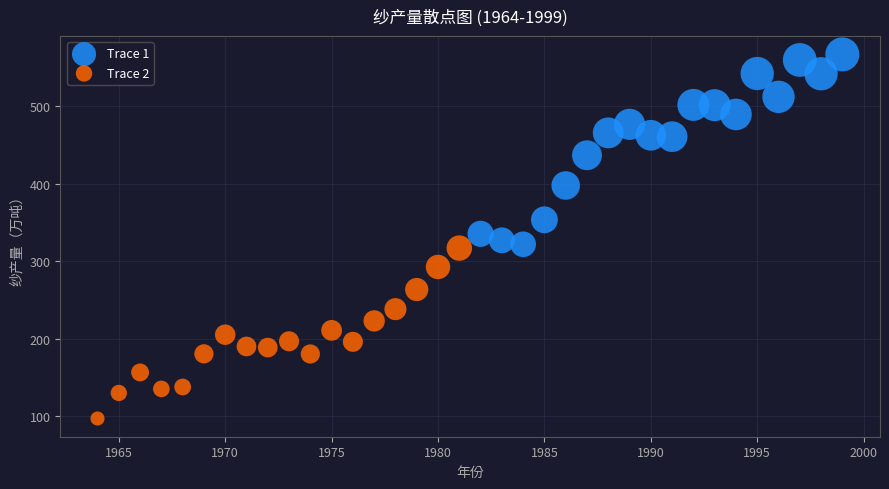

Which series contains the lowest Y value?

Trace 2